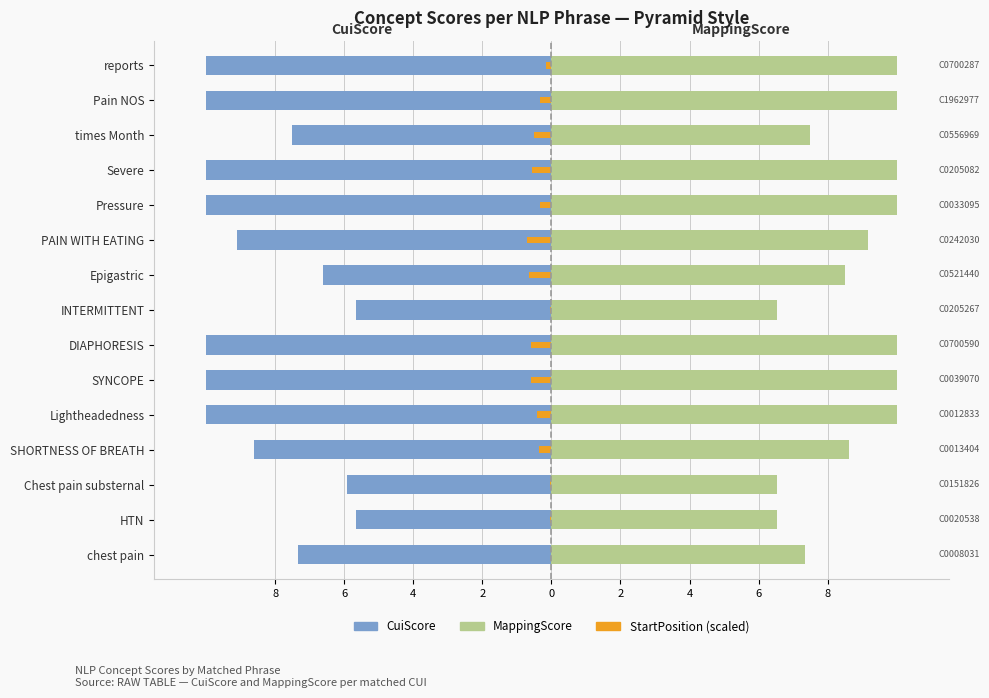

What is the sum of all MappingScore values?

130.7